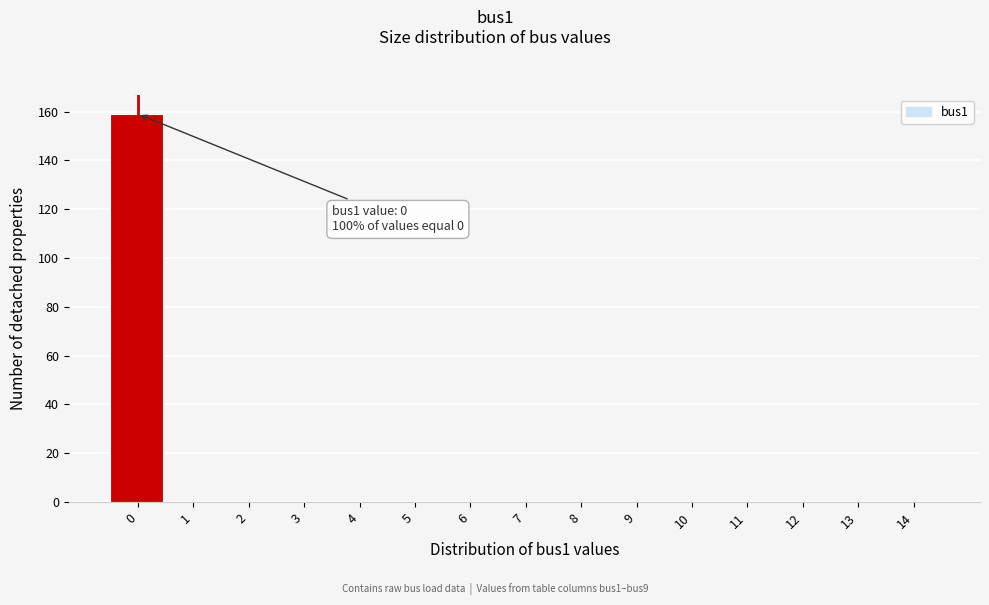

Reading left to right, what are all the values shown in this chart?

0=159	1=0	2=0	3=0	4=0	5=0	6=0	7=0	8=0	9=0	10=0	11=0	12=0	13=0	14=0